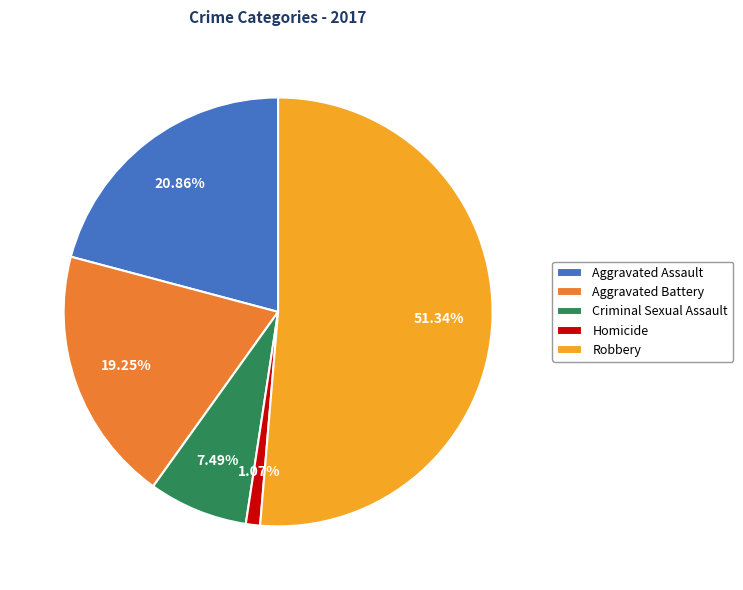

What percentage is NOT represented by Robbery?

48.7%